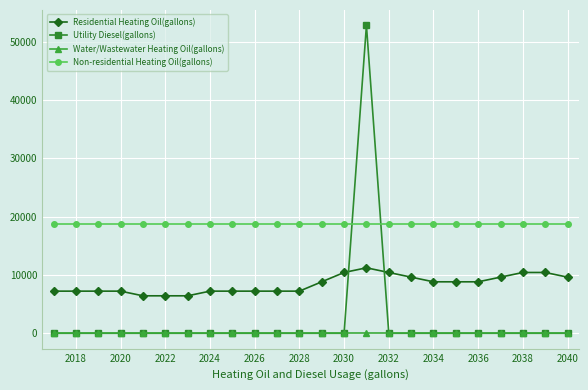

What is the minimum value for Non-residential Heating Oil(gallons)?

18666.2